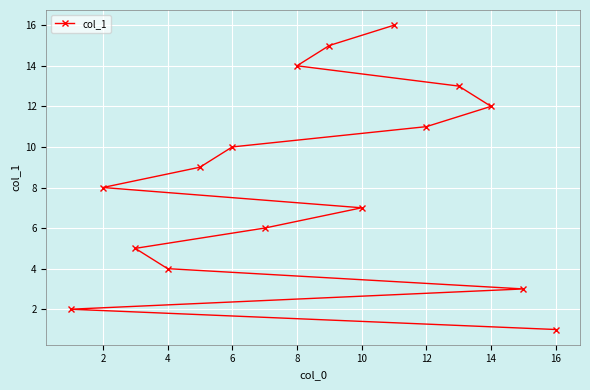

Approximately how many times larger is the value at 10 compared to 12?

0.6